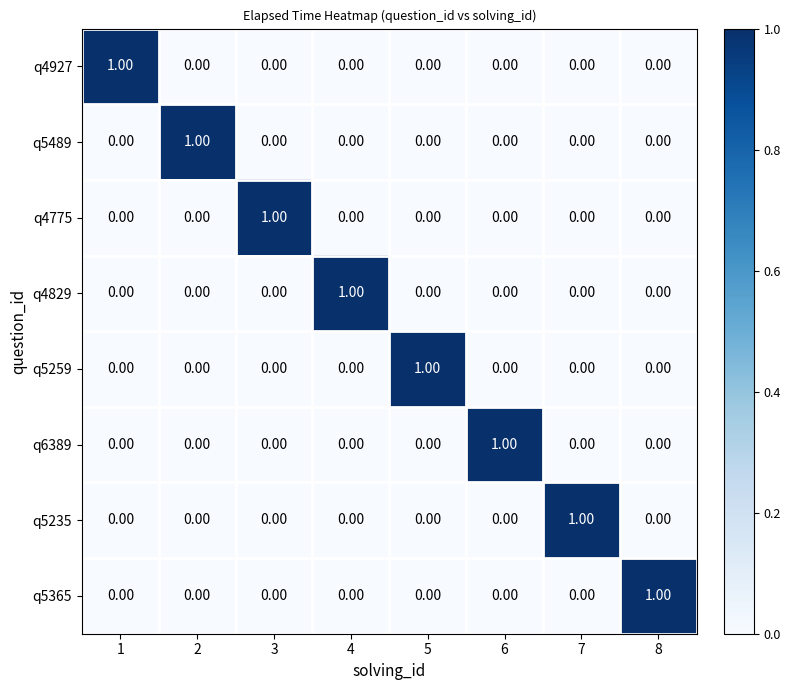

Is the value of q5259 at 5 greater than the value of q4927 at 2?

Yes